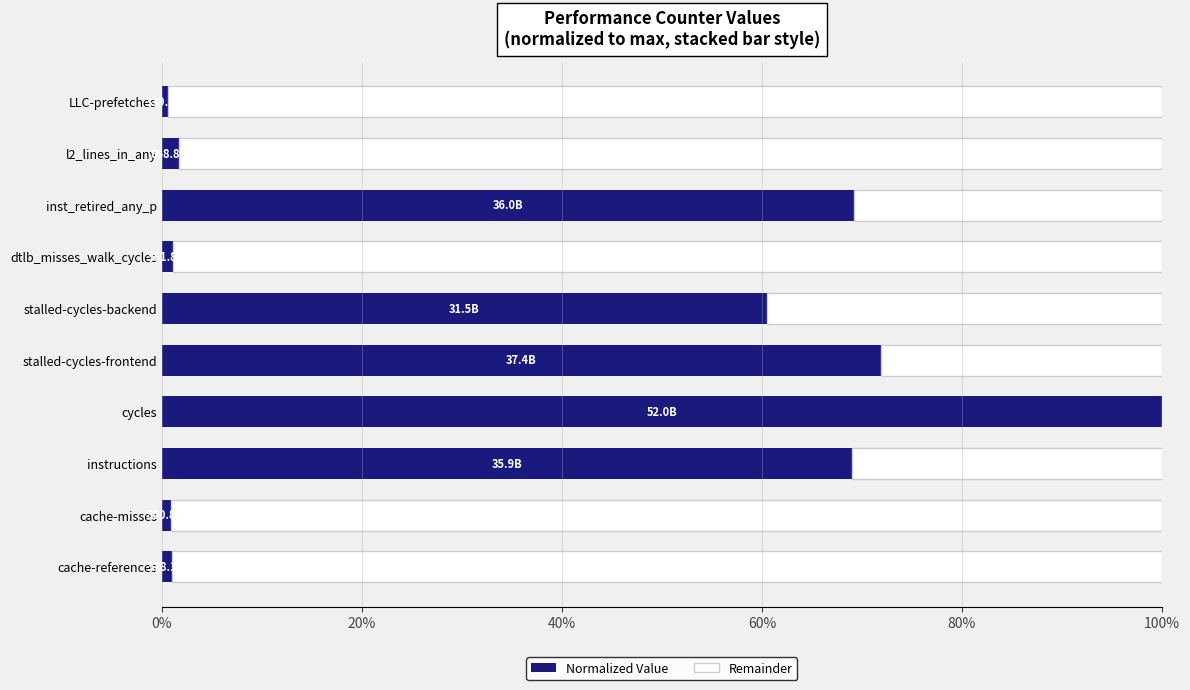

What is the sum of all Normalized Value values?

376.1